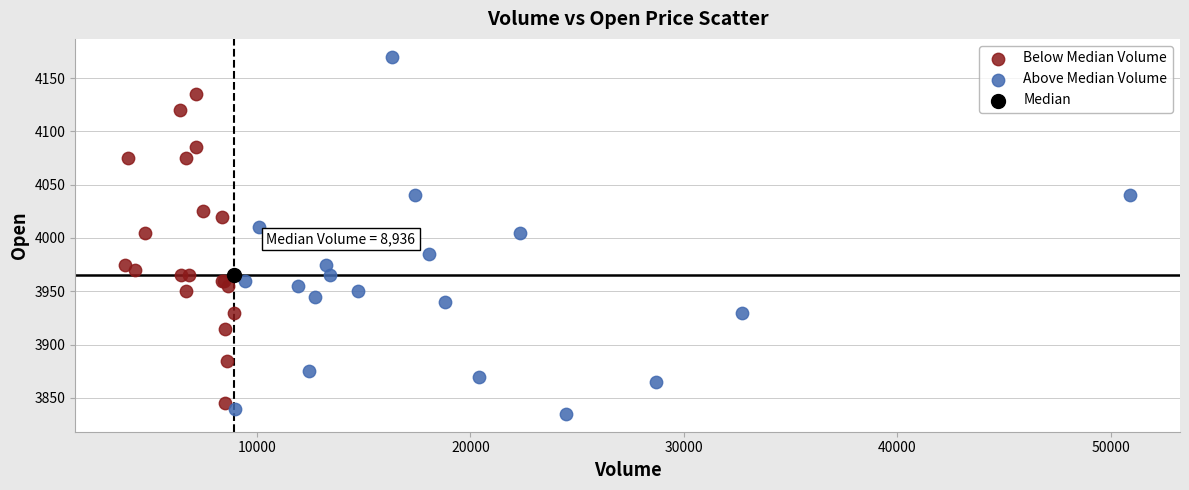

What are all the series names shown in the legend?

Below Median Volume, Above Median Volume, Median